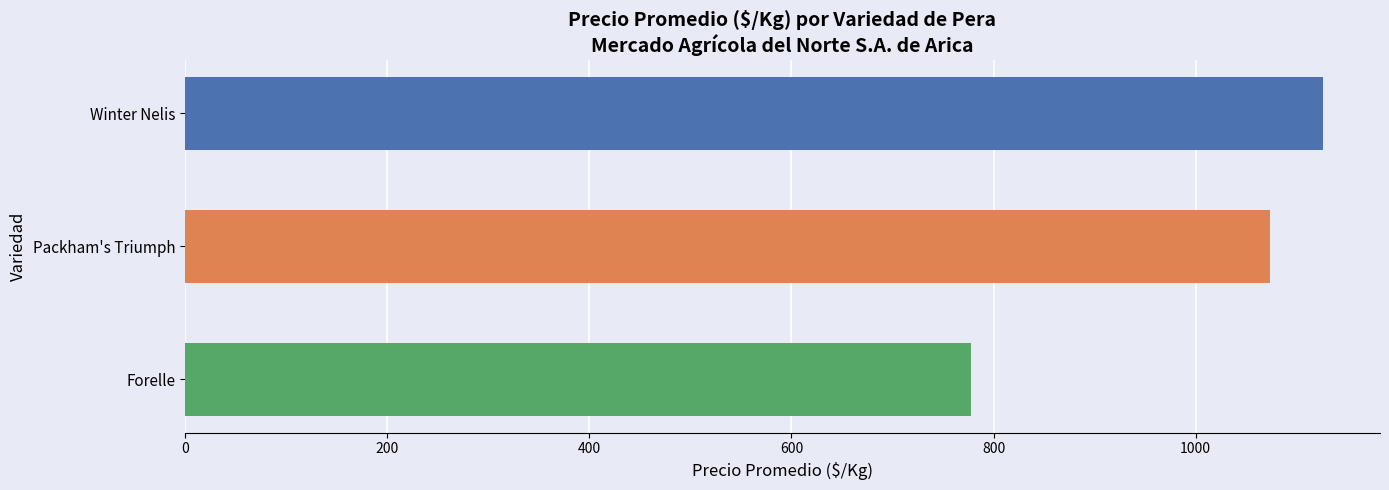

Reading top to bottom, transcribe all the data shown in this chart.

1126	1073	778